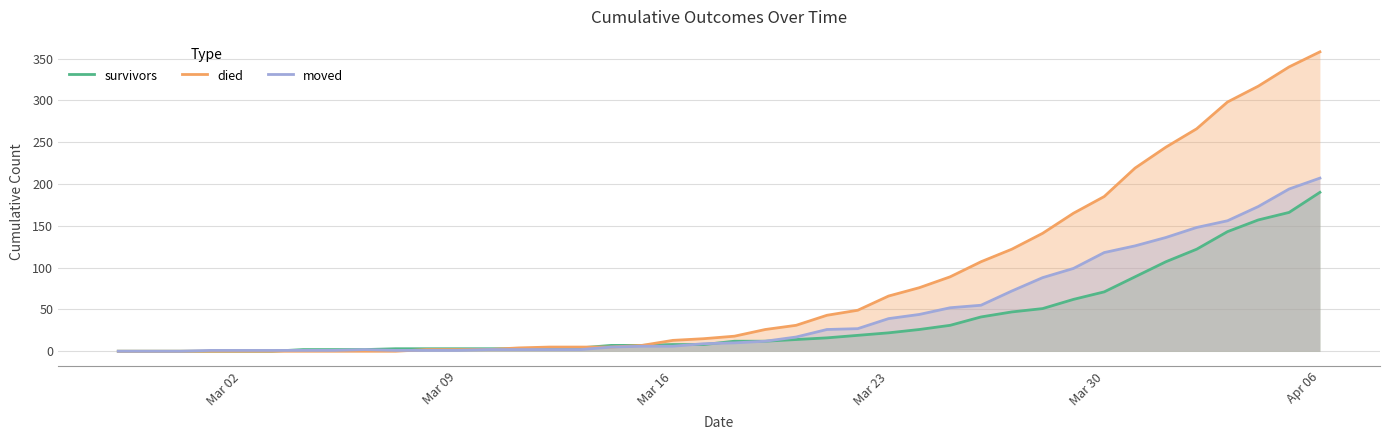

How many series are shown in this chart?

3